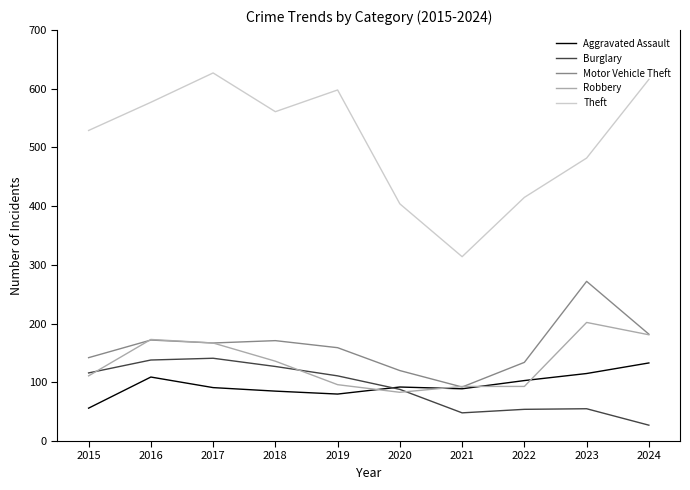

In Aggravated Assault, how many points are higher than both neighbors (excluding endpoints)?

2